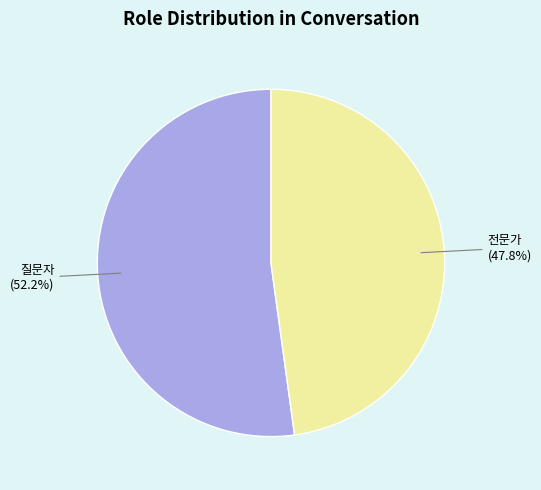

How many segments does this pie chart have?

2